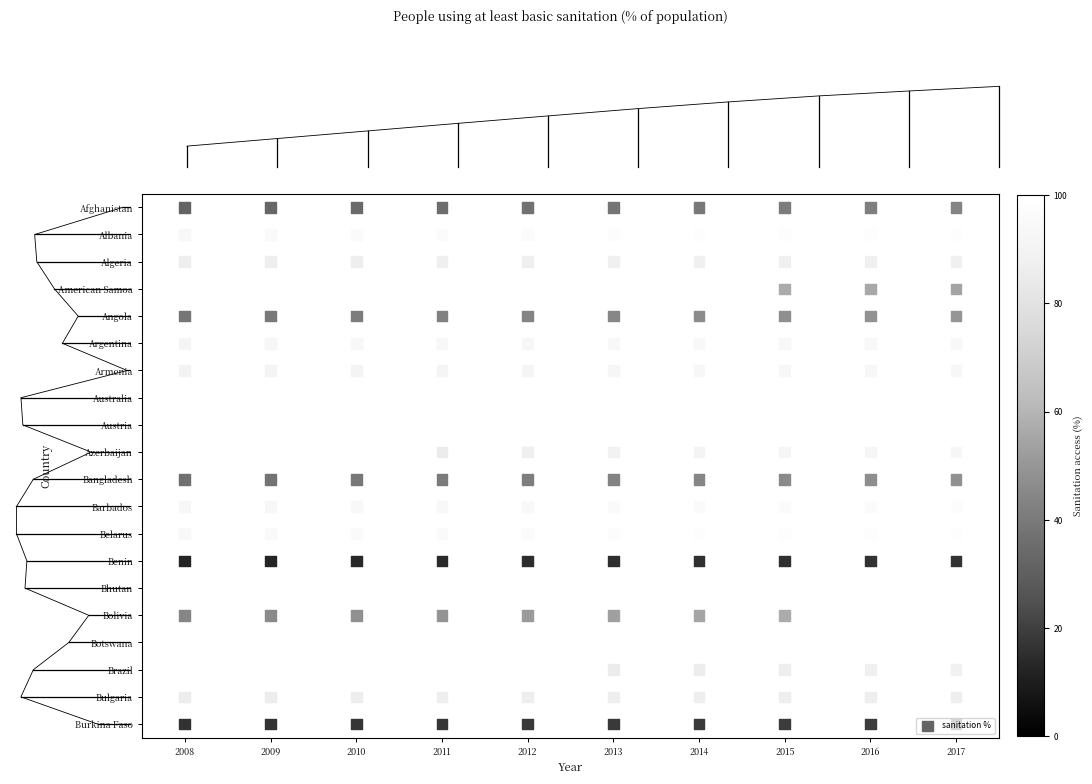

Which series has the largest total across all categories?

Australia